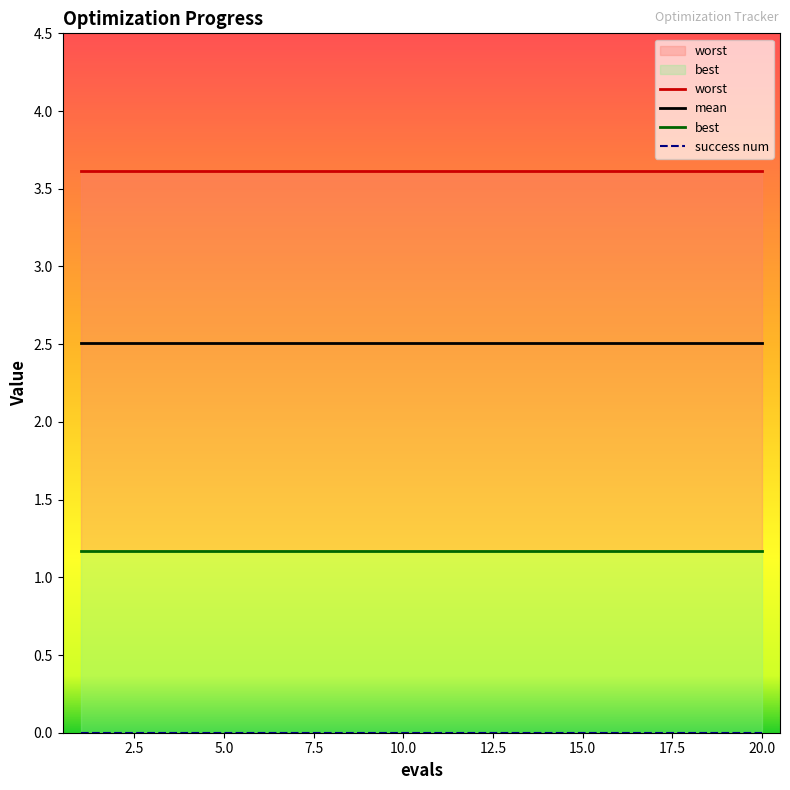

The value of worst at 20.0 is 3.6. True or false?

True